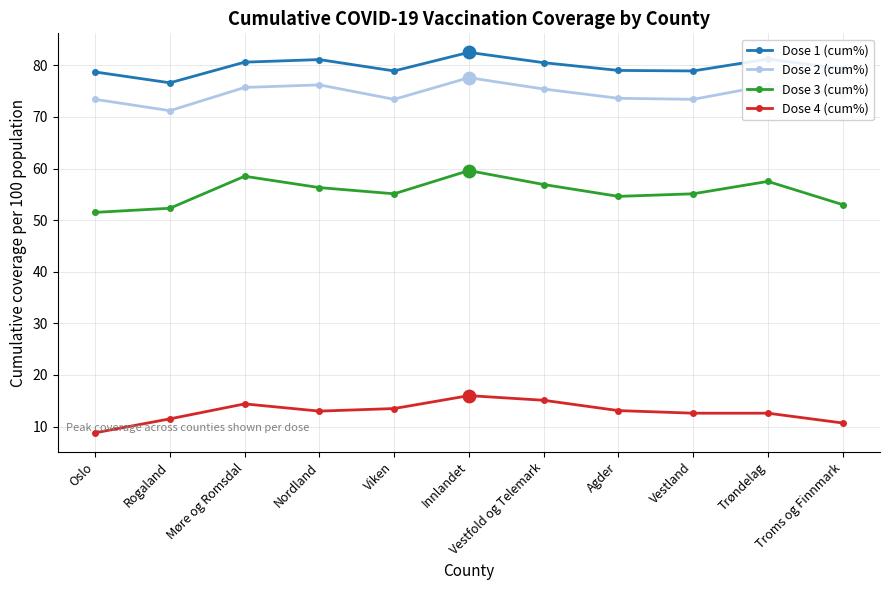

Which series has the largest total across all categories?

Dose 1 (cum%)